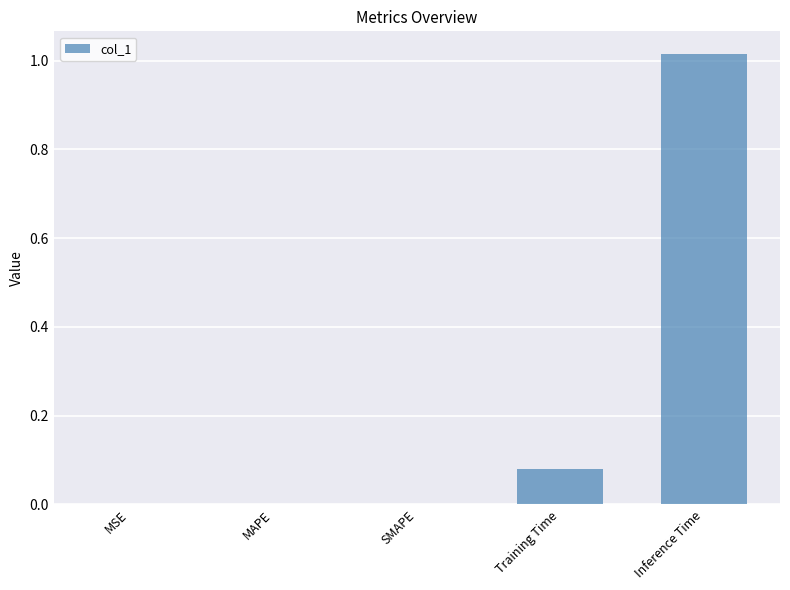

What is the sum of all values?

1.1